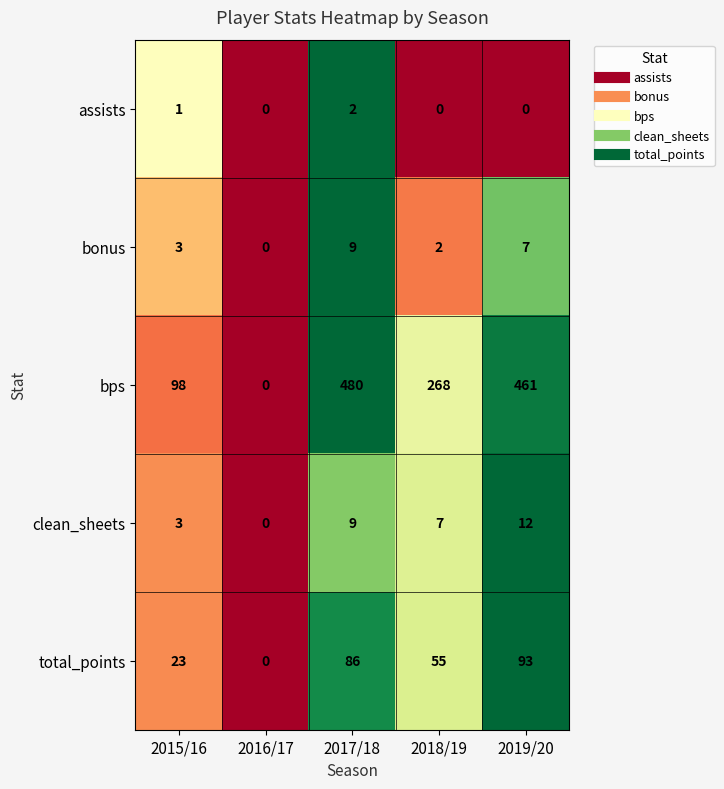

Reading left to right, what are all the values shown in this chart?

assists: 2015/16=1	2016/17=0	2017/18=2	2018/19=0	2019/20=0
bonus: 2015/16=3	2016/17=0	2017/18=9	2018/19=2	2019/20=7
bps: 2015/16=98	2016/17=0	2017/18=480	2018/19=268	2019/20=461
clean_sheets: 2015/16=3	2016/17=0	2017/18=9	2018/19=7	2019/20=12
total_points: 2015/16=23	2016/17=0	2017/18=86	2018/19=55	2019/20=93